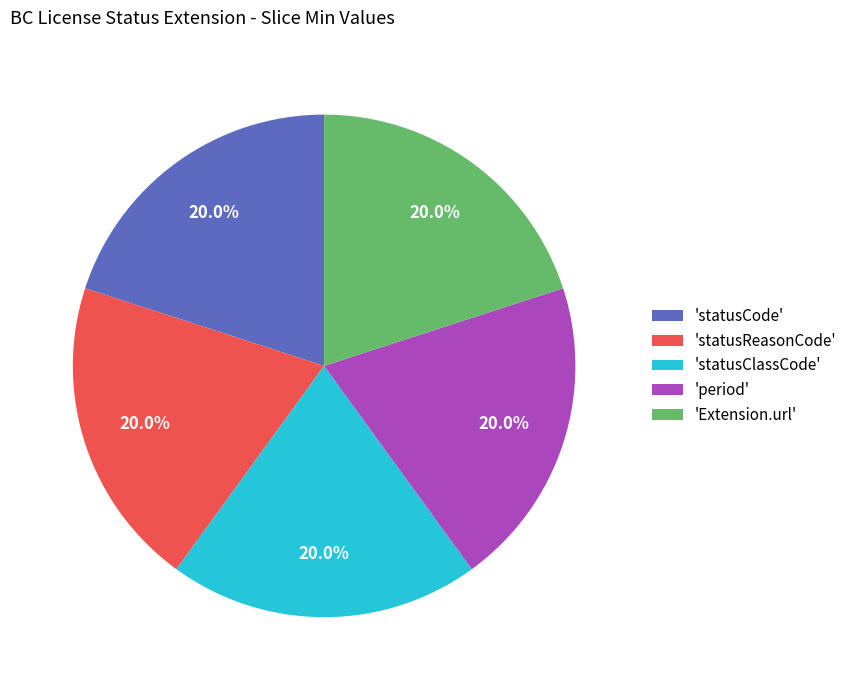

Count the number of slices in the pie.

5